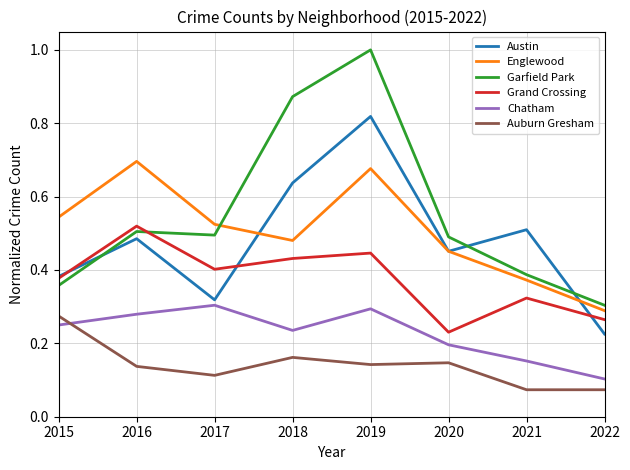

Where is Austin nearest to the value 0?

2022